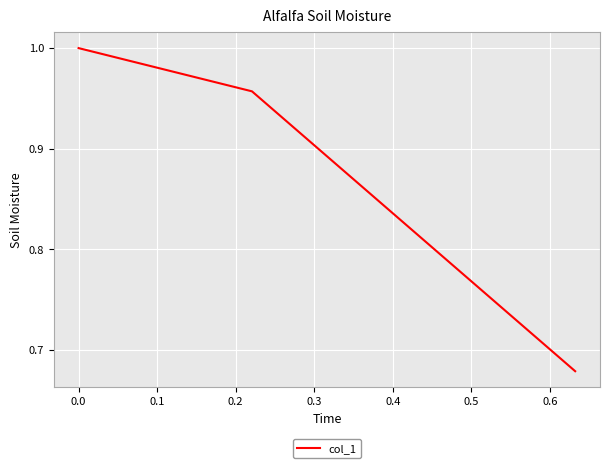

What is the average value?

0.9